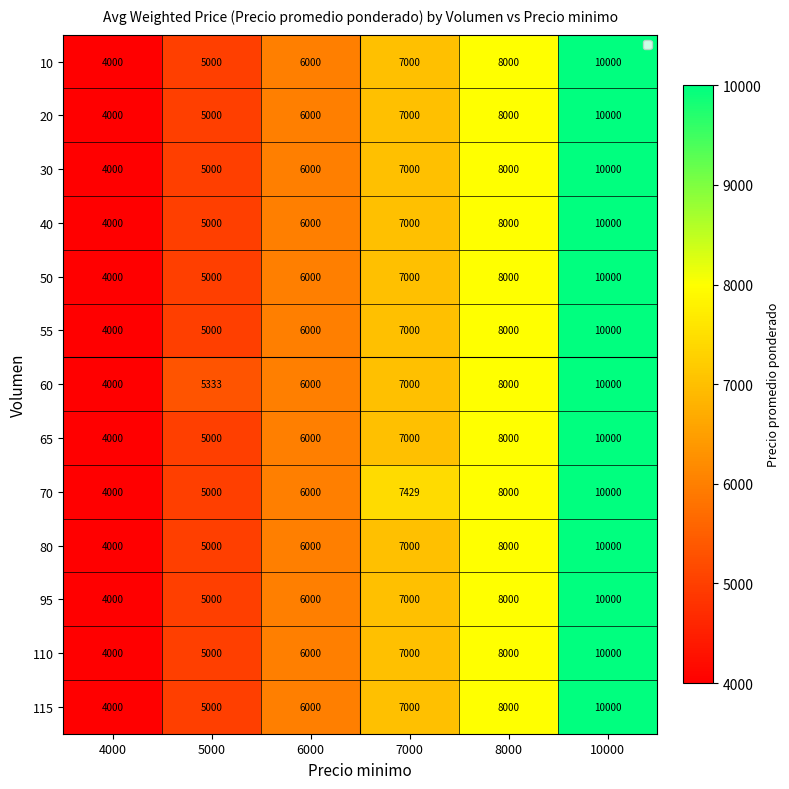

Rank the categories by 50 value from lowest to highest.

4000, 5000, 6000, 7000, 8000, 10000